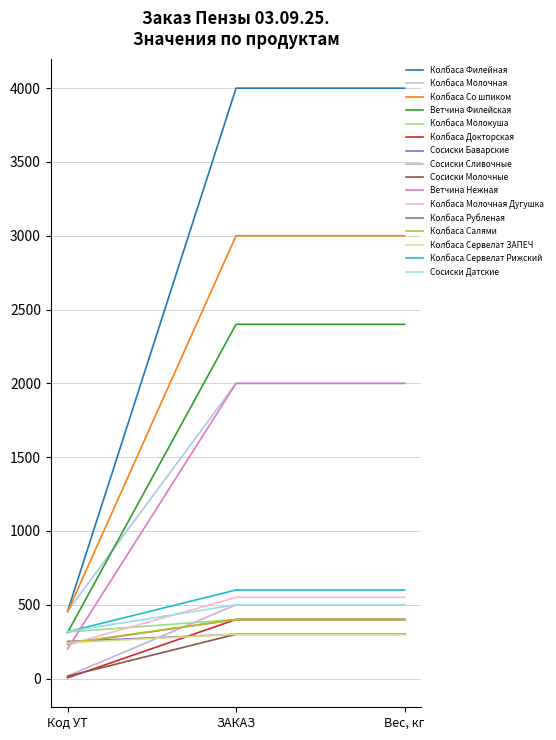

How many lines are shown in the chart?

16